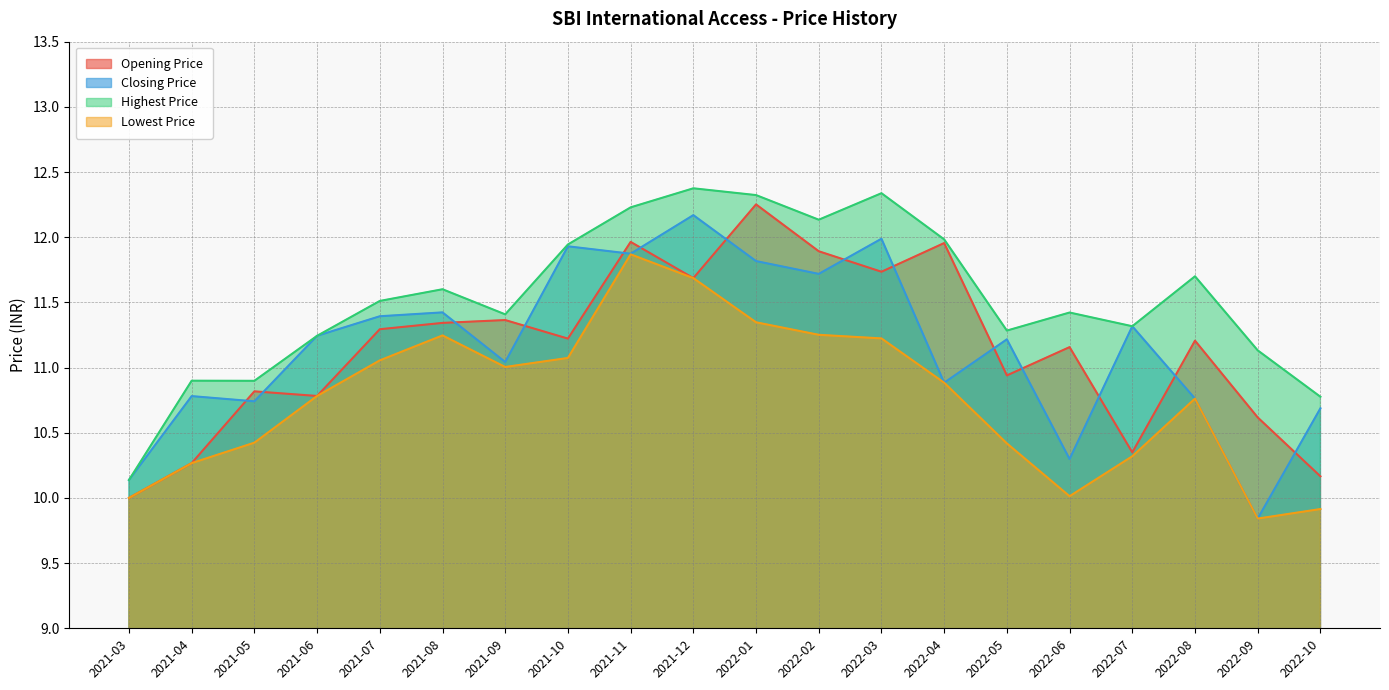

Does the chart have visible grid lines?

Yes